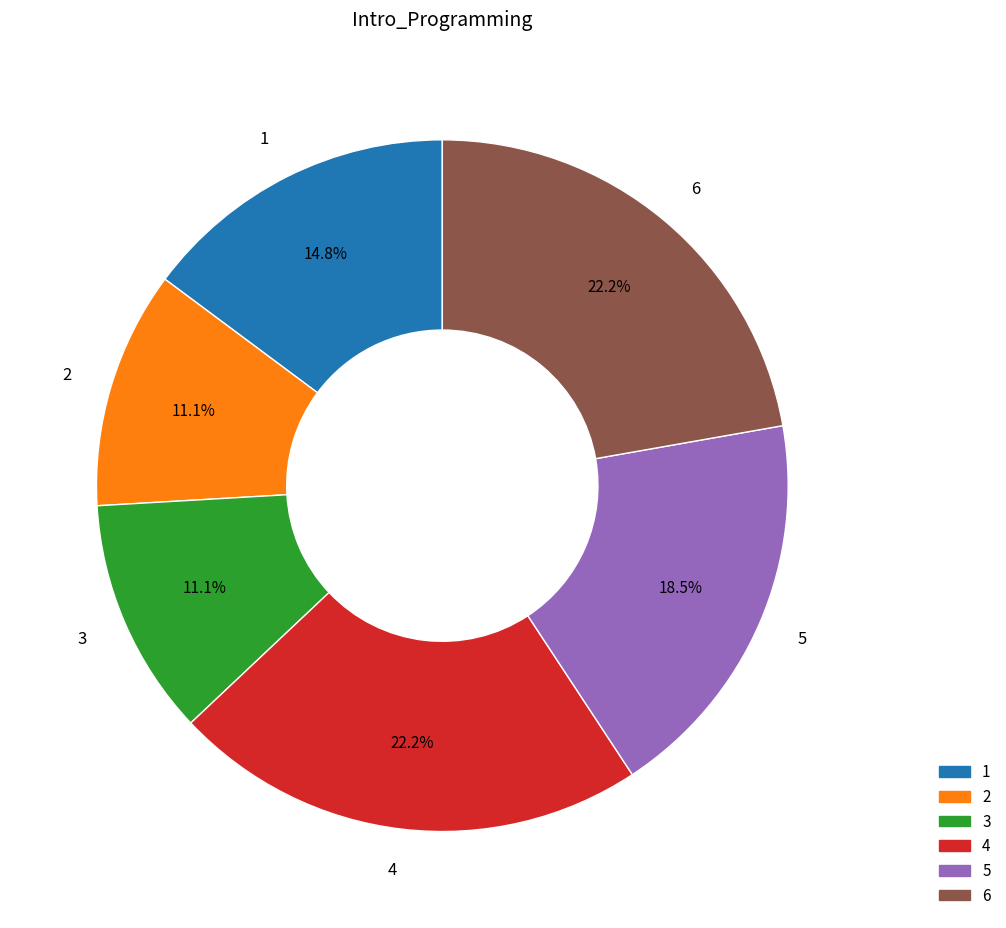

How many segments does this pie chart have?

6